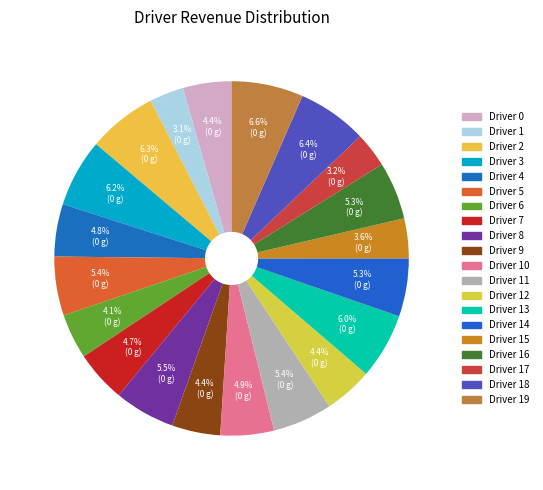

Count the number of slices in the pie.

20